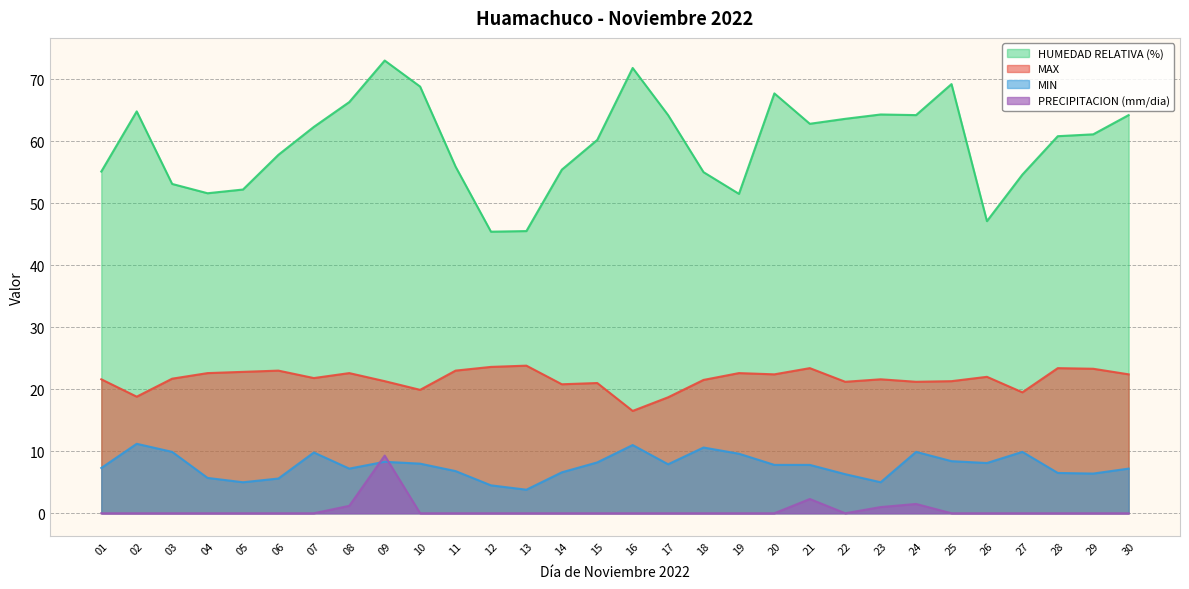

What is the difference between the maximum and minimum values in the MIN series?

7.4